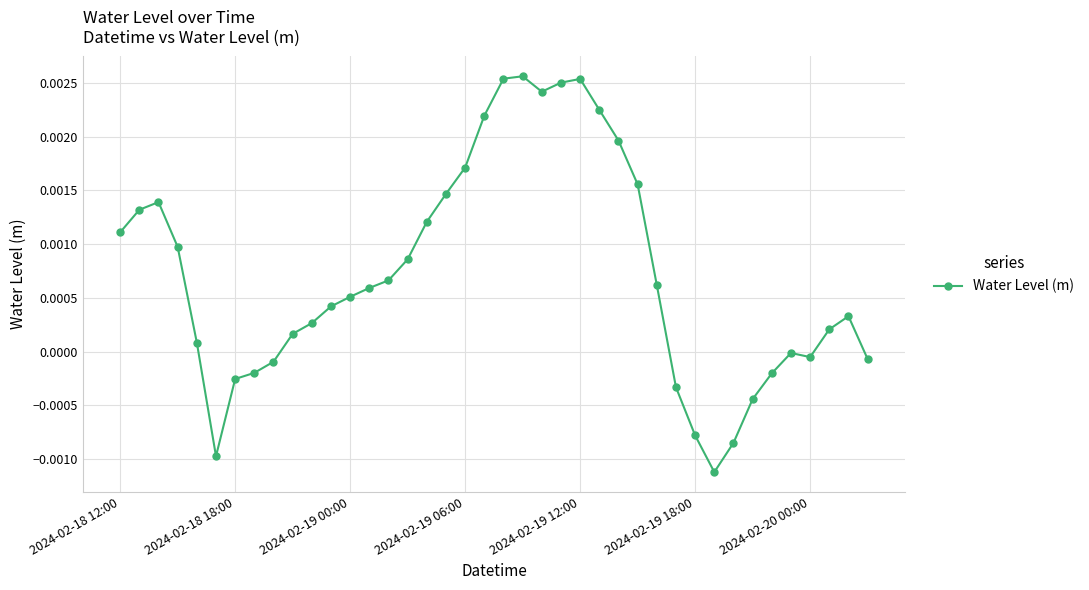

True or false: there are more than 2 points higher than both neighbors.

True